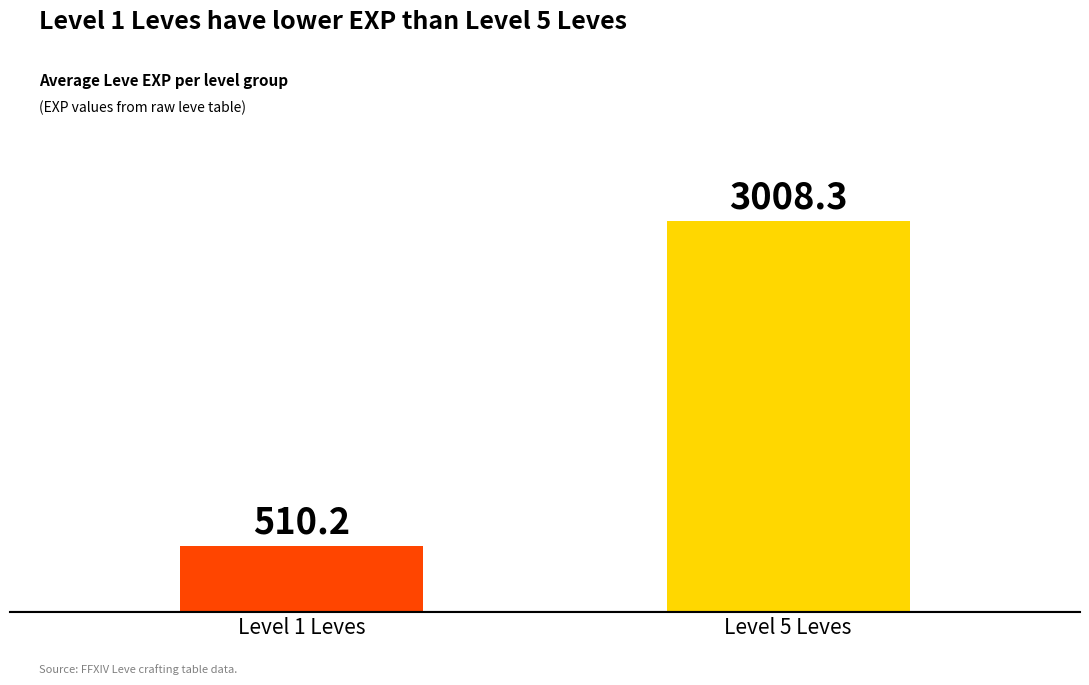

Reading right to left, extract all data points from this chart.

3008.3	510.2